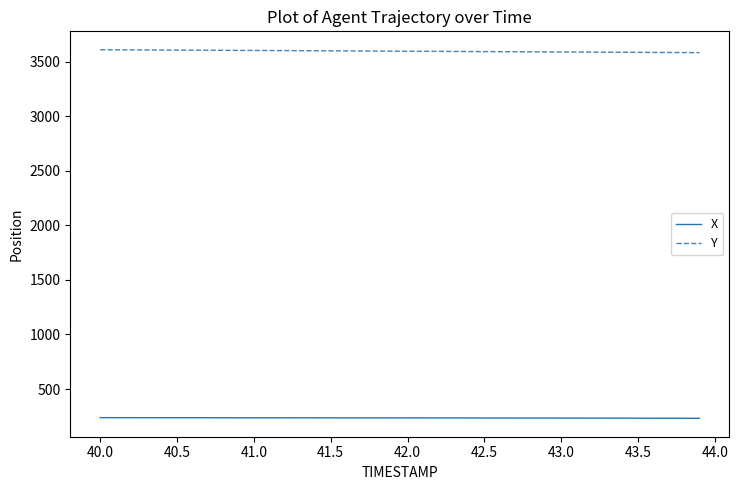

True or false: X and Y intersect in this chart.

False